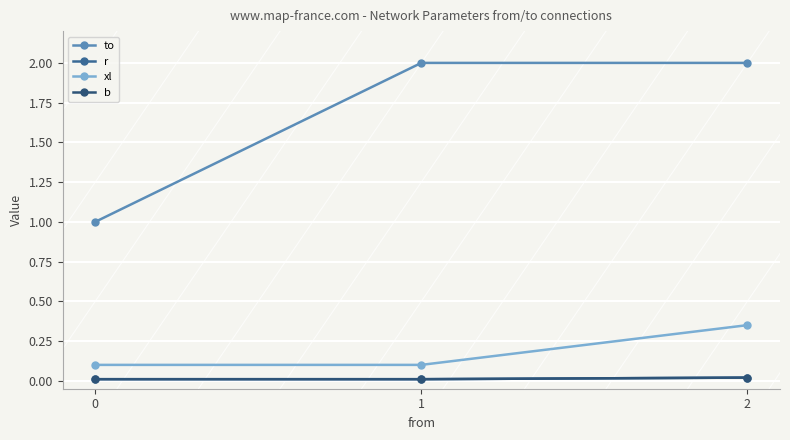

How many lines are shown in the chart?

4